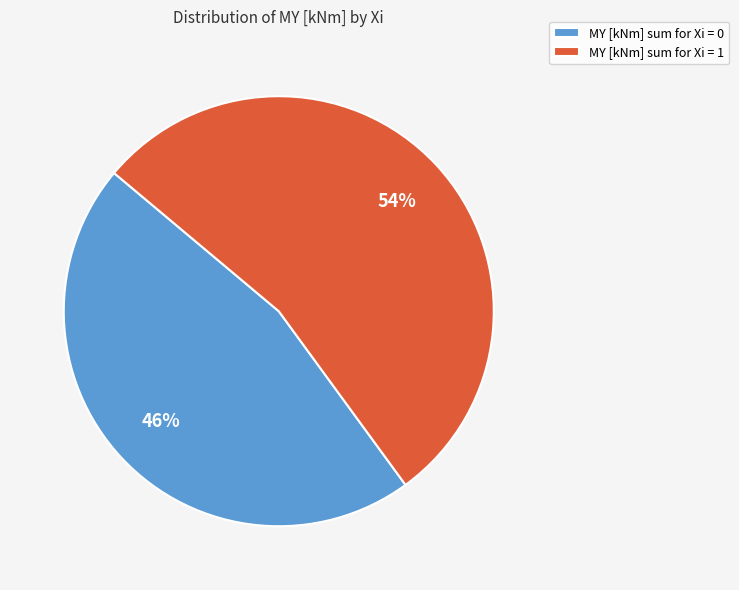

Count the number of slices in the pie.

2